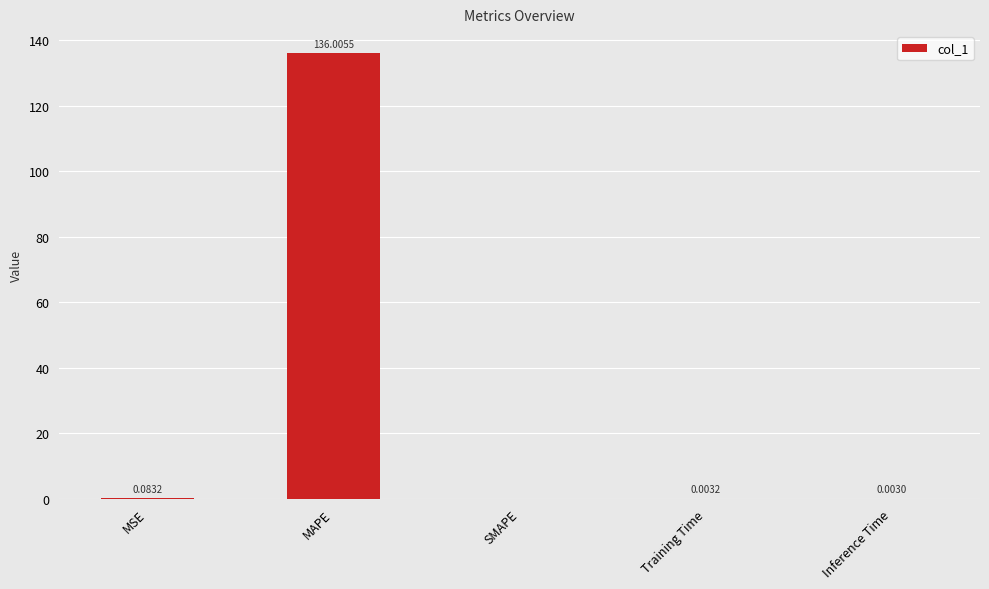

Which has a higher value, Inference Time or MAPE?

MAPE